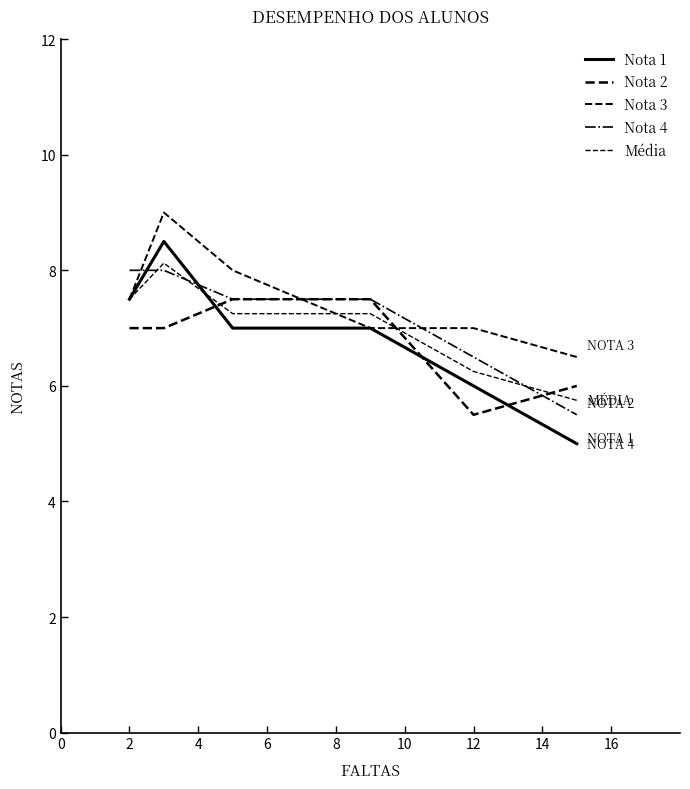

Does the chart display data point markers on the line(s)?

No